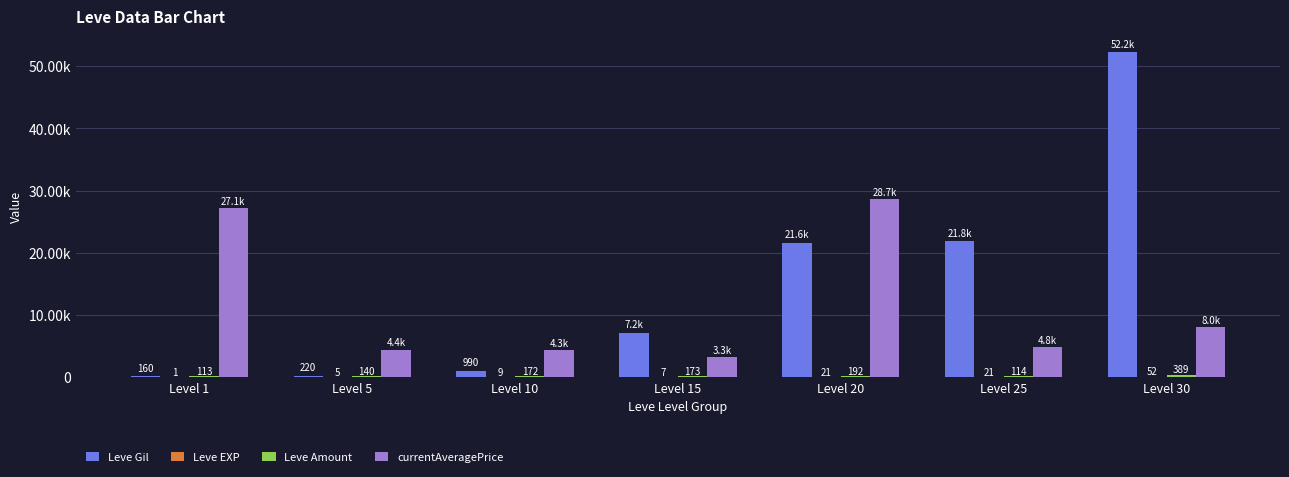

Which series changed the most between Level 5 and Level 10?

Leve Gil